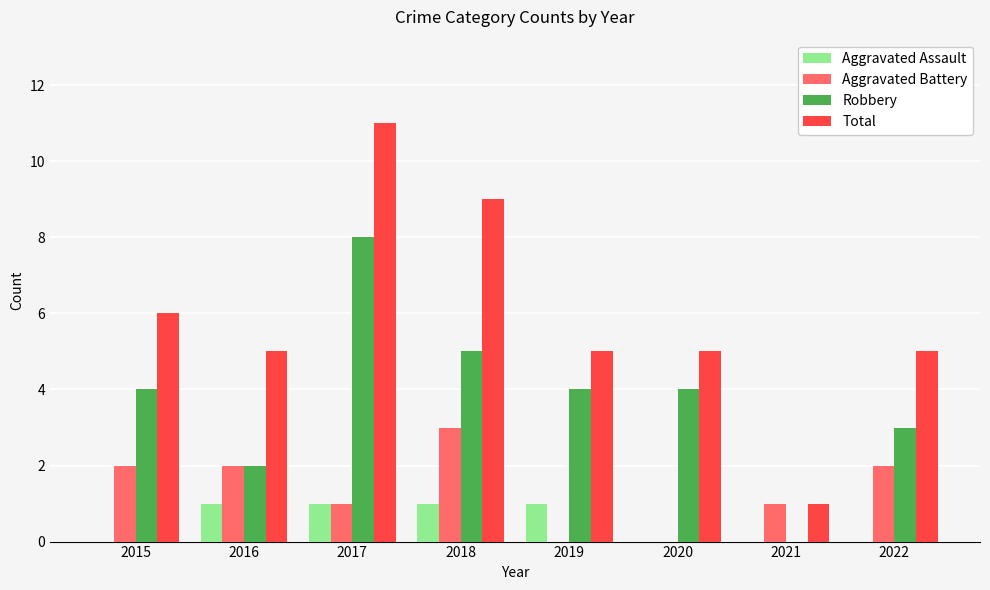

What is the difference between the Robbery values at 2017 and 2022?

5